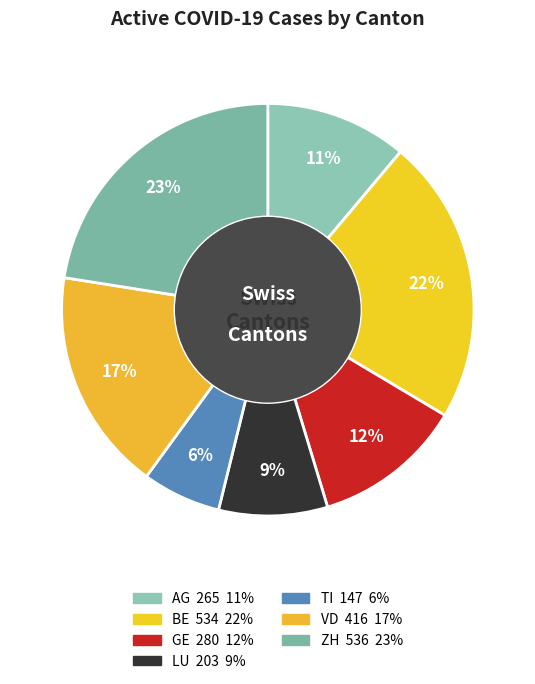

Count the number of slices in the pie.

7